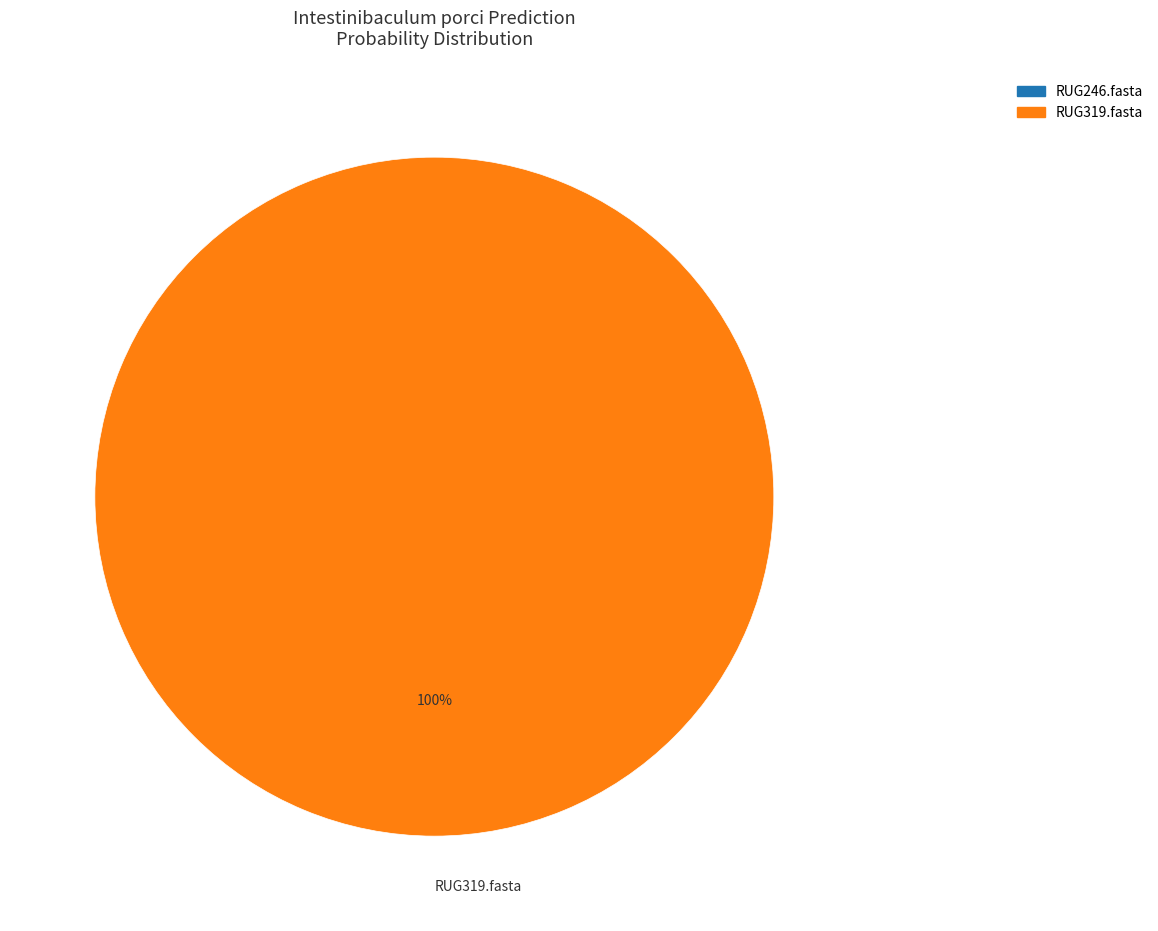

Is it true that RUG319.fasta is 100% of the pie?

True